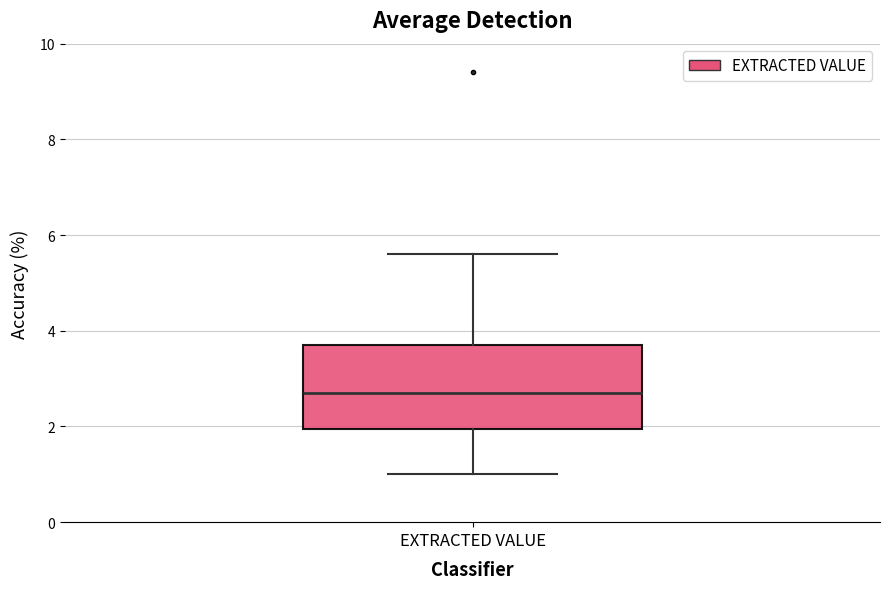

Where does the upper whisker of the box for EXTRACTED VALUE end on the y-axis? The values are not printed on the chart, so give them approximately, as read against the axis.

5.6